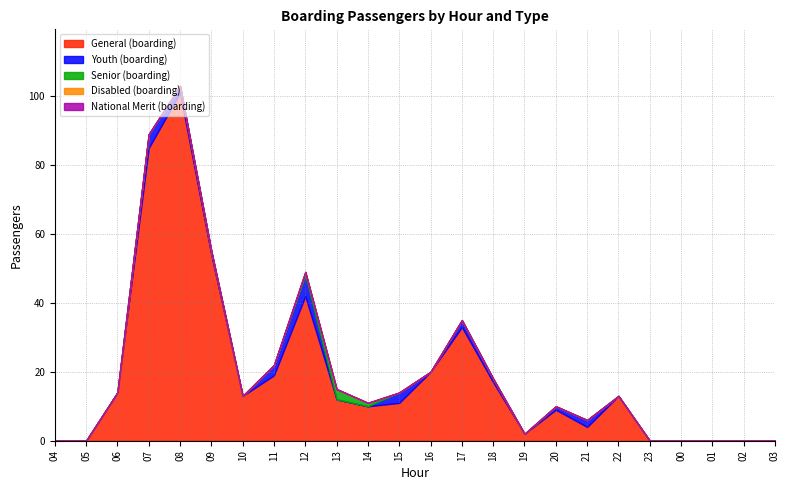

What are all the series names shown in the legend?

General (boarding), Youth (boarding), Senior (boarding), Disabled (boarding), National Merit (boarding)